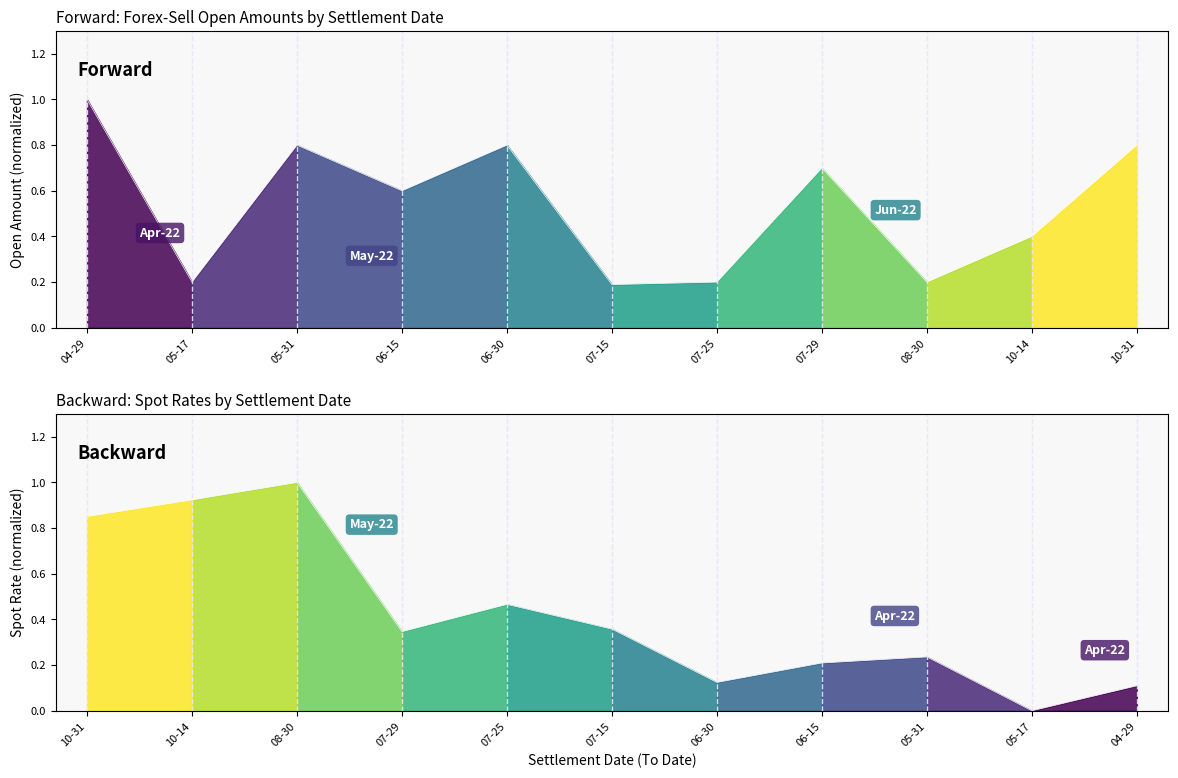

Reading left to right, what are all the values shown in this chart?

Open Amount (norm.): 04-29=1.0	05-17=0.2	05-31=0.8	06-15=0.6	06-30=0.8	07-15=0.2	07-25=0.2	07-29=0.7	08-30=0.2	10-14=0.4	10-31=0.8
Spot Rate (norm.): 04-29=0.1	05-17=0.0	05-31=0.2	06-15=0.2	06-30=0.1	07-15=0.4	07-25=0.5	07-29=0.3	08-30=1.0	10-14=0.9	10-31=0.9